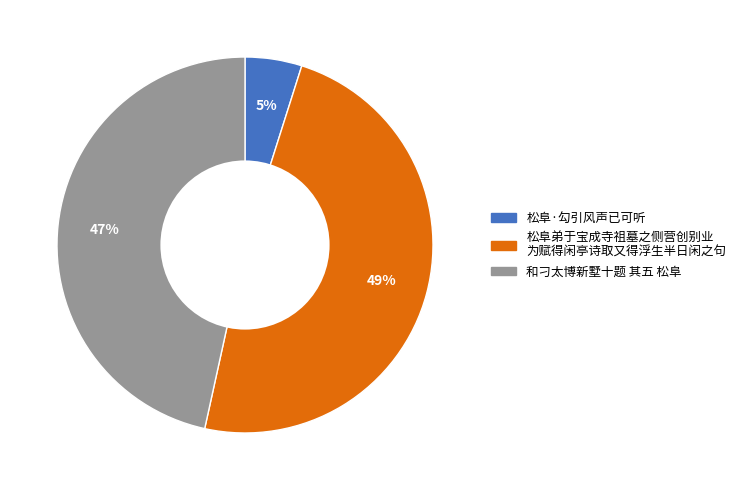

Does any single category account for the majority?

No